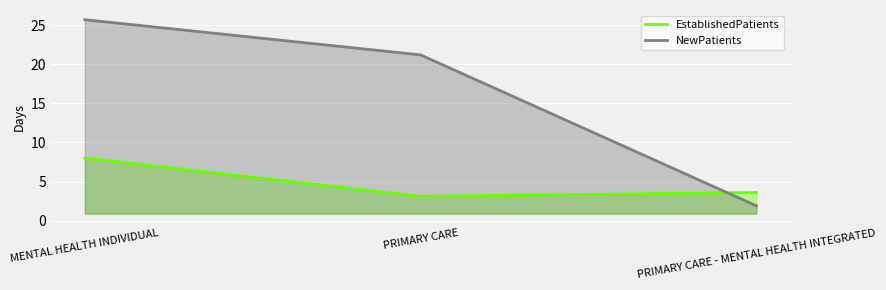

What is the difference between the NewPatients values at MENTAL HEALTH INDIVIDUAL and PRIMARY CARE?

4.5